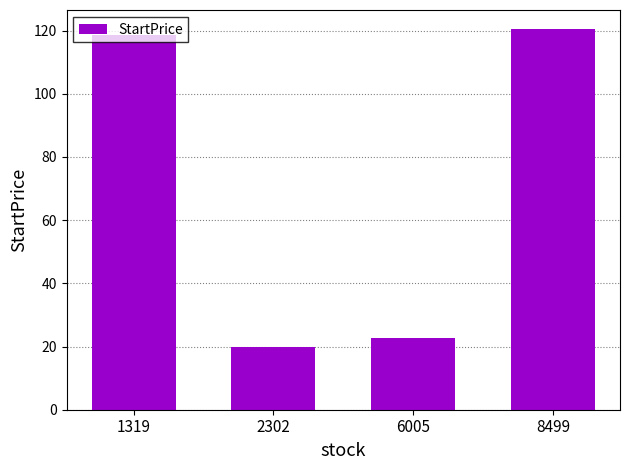

At which category does the chart reach its minimum across all series?

2302